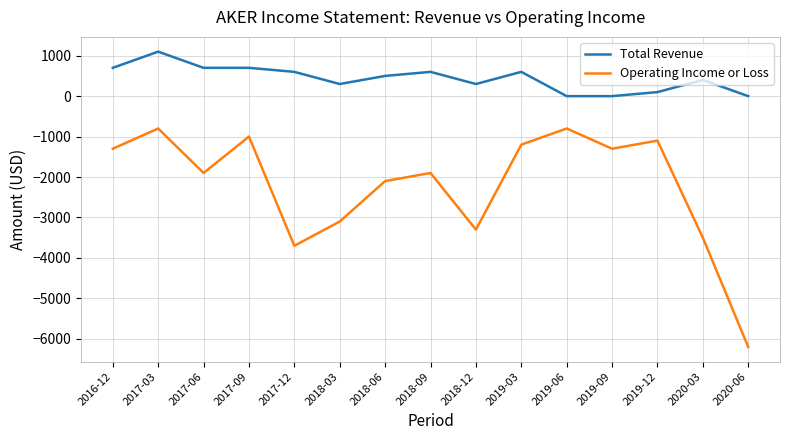

Reading left to right, extract all data points from this chart.

Total Revenue: 700	1100	700	700	600	300	500	600	300	600	0	0	100	400	0
Operating Income or Loss: -1300	-800	-1900	-1000	-3700	-3100	-2100	-1900	-3300	-1200	-800	-1300	-1100	-3500	-6200